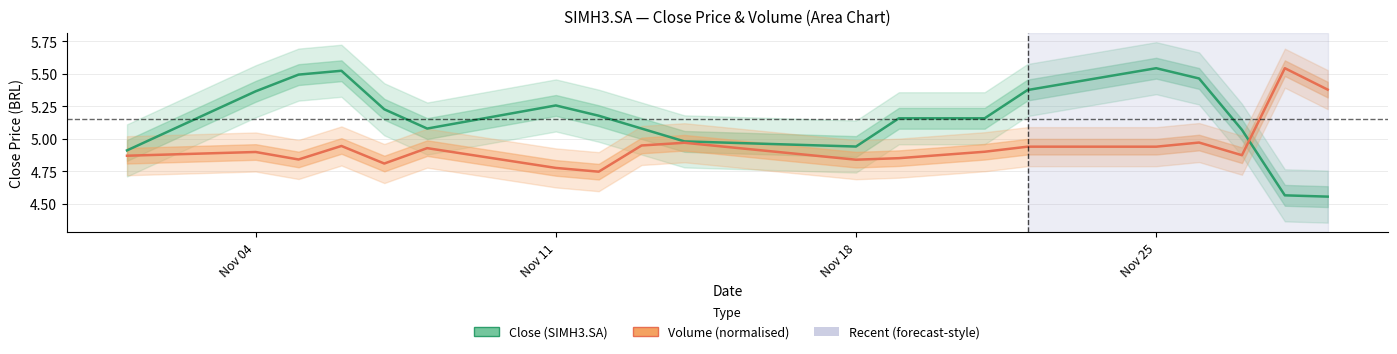

Which label corresponds to the smallest value in the chart?

2024-11-29